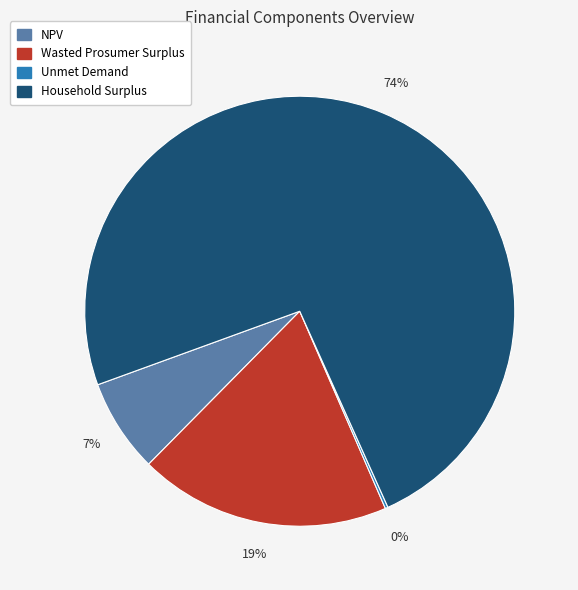

Between Household Surplus and Wasted Prosumer Surplus, which is larger?

Household Surplus